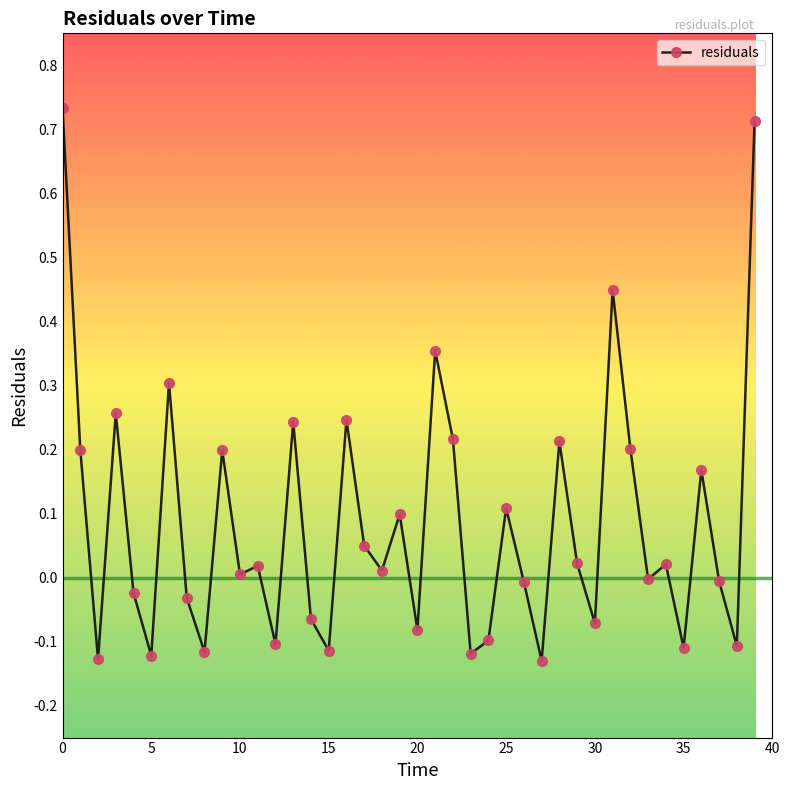

True or false: the data has more than 1 interior local peaks.

True